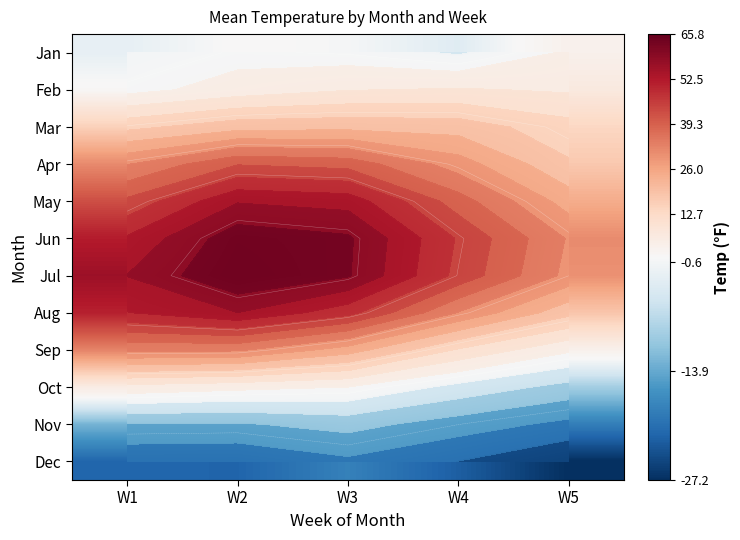

What is the spread (max minus min) of values at W1?

77.7